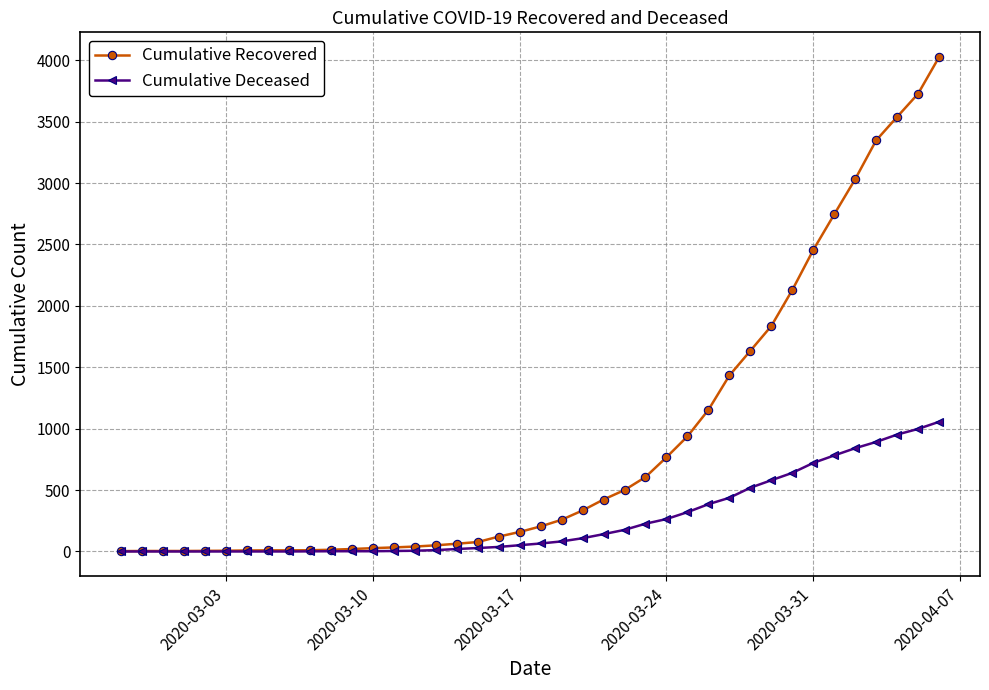

Does the chart have visible grid lines?

Yes